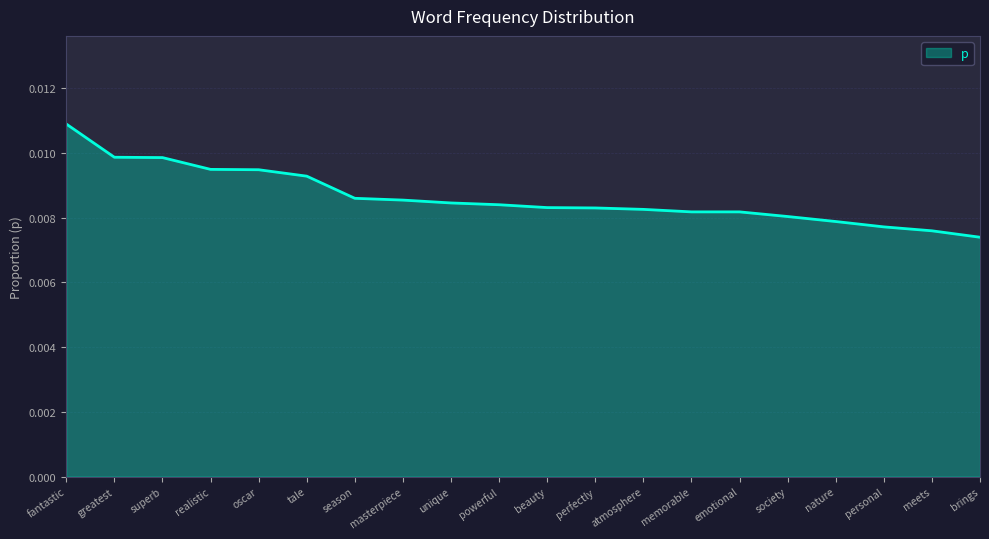

Between season and powerful, which is larger?

season